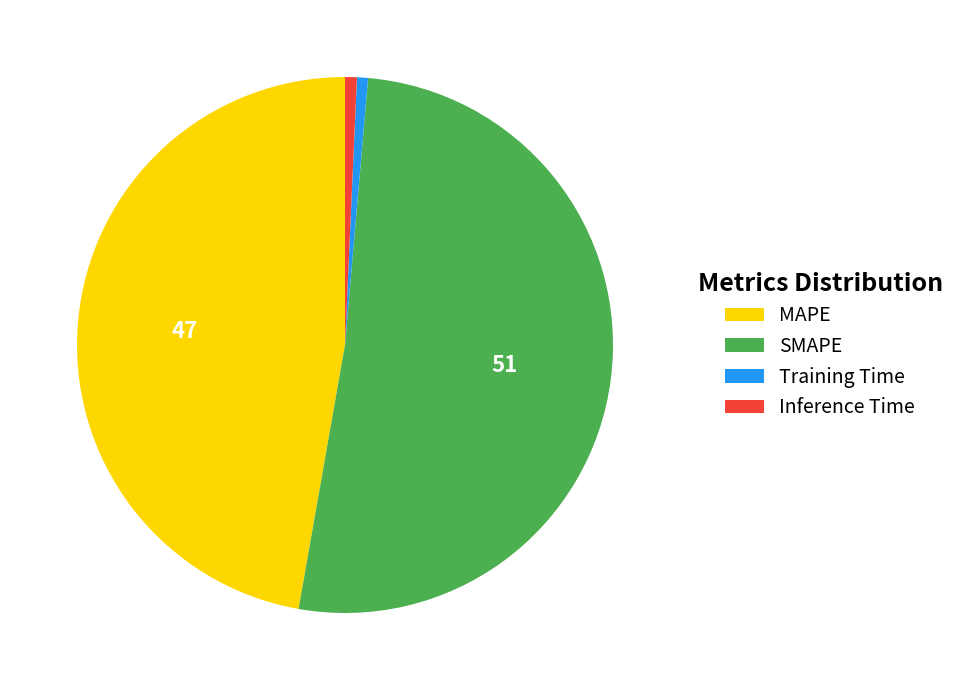

Which has a higher value, Inference Time or MAPE?

MAPE